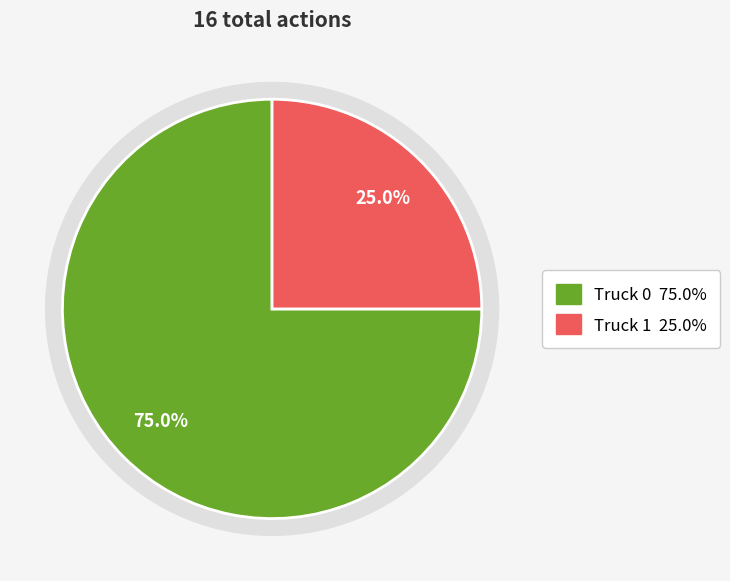

Which has a higher value, Truck 0 or Truck 1?

Truck 0